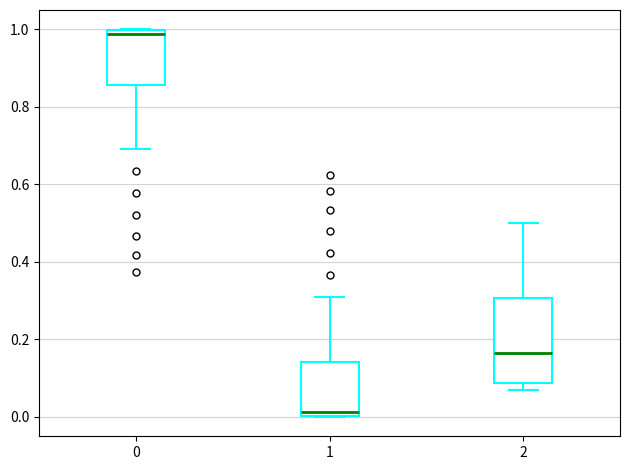

Comparing the boxes themselves (not the whiskers), which one is the tallest?

2